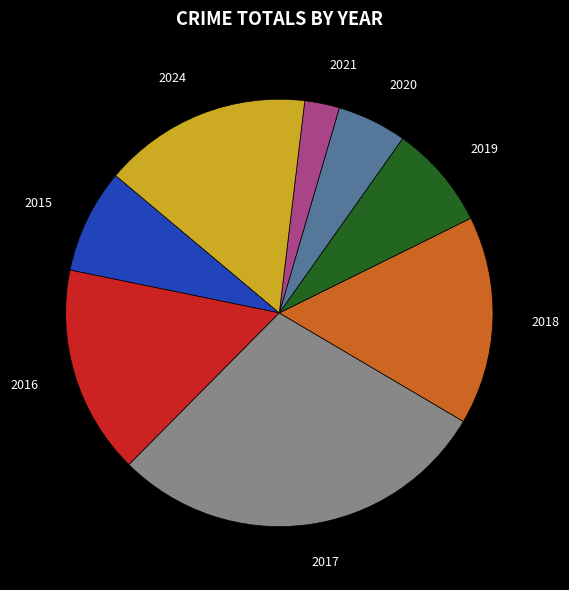

Is there any slice that represents more than half of the pie?

No